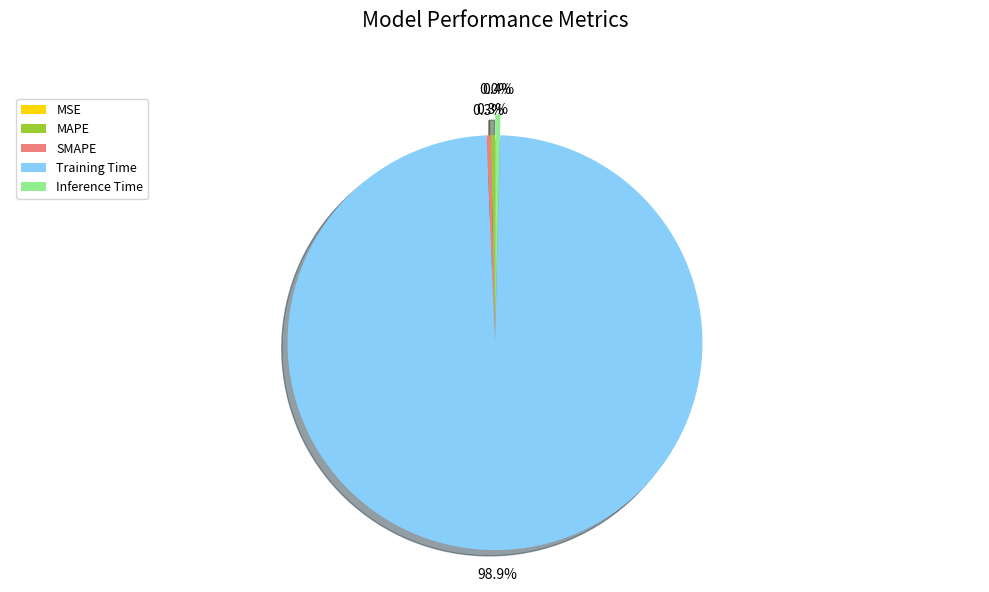

Is there any slice that represents more than half of the pie?

Yes